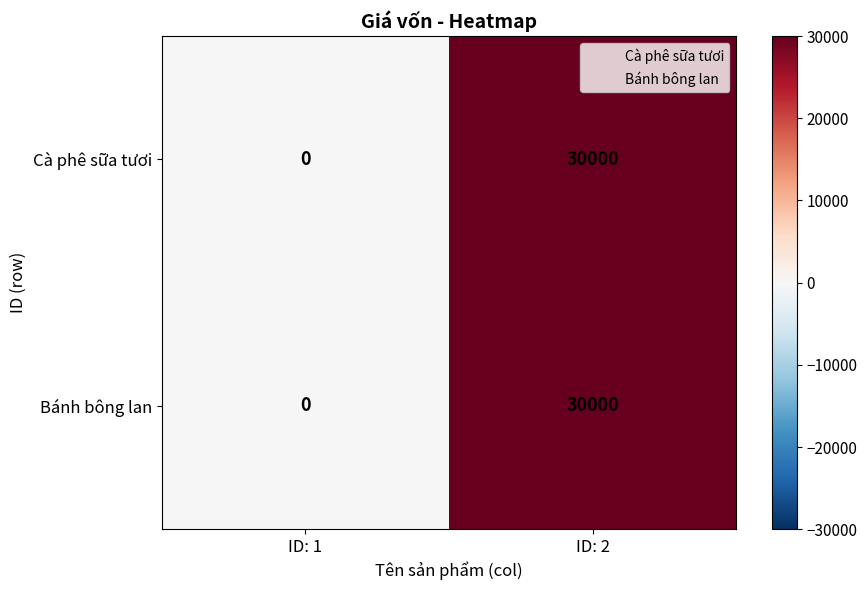

How many categories are shown in the chart?

2